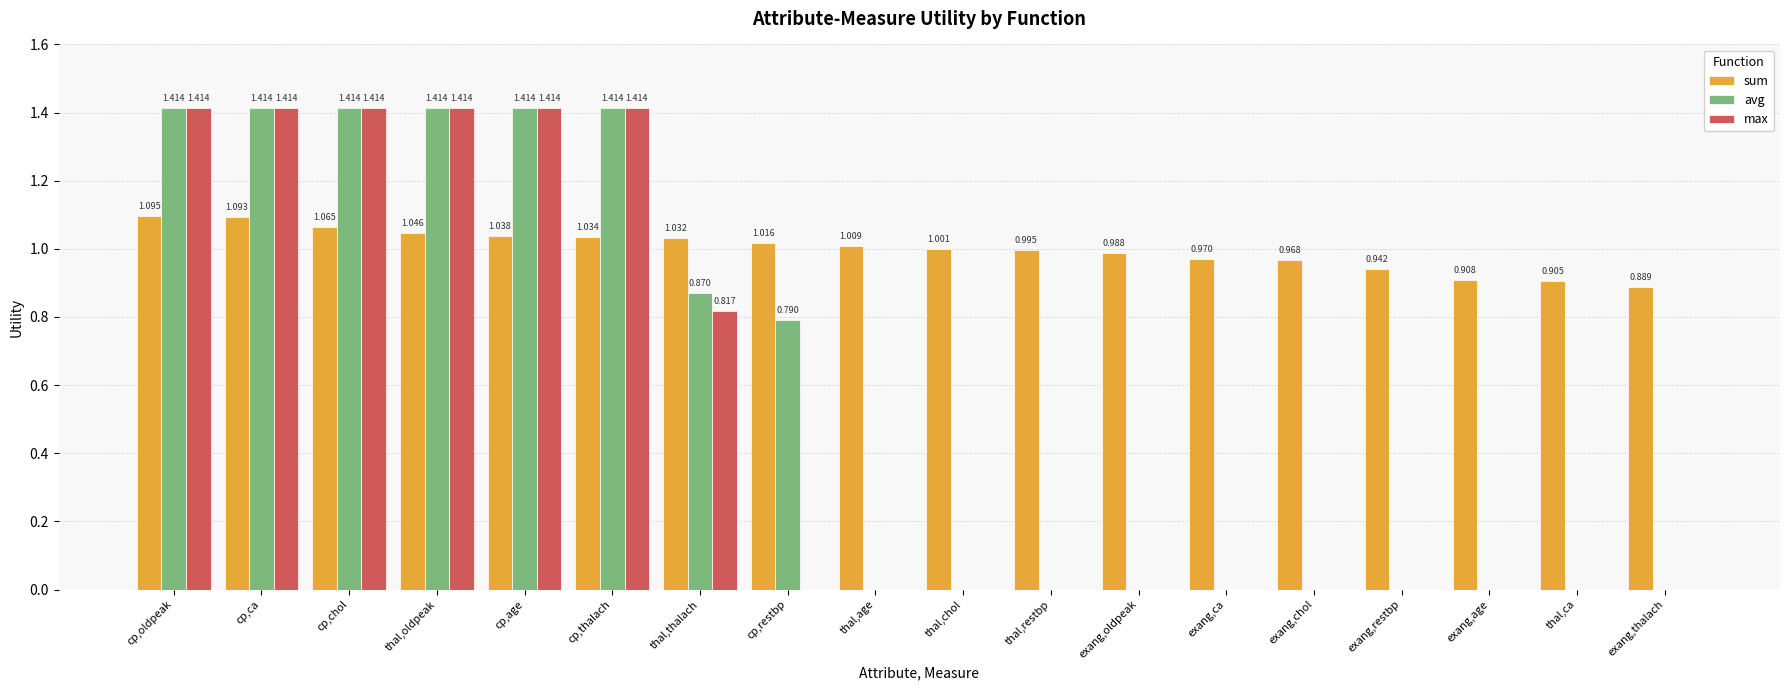

Which series has the largest total across all categories?

sum